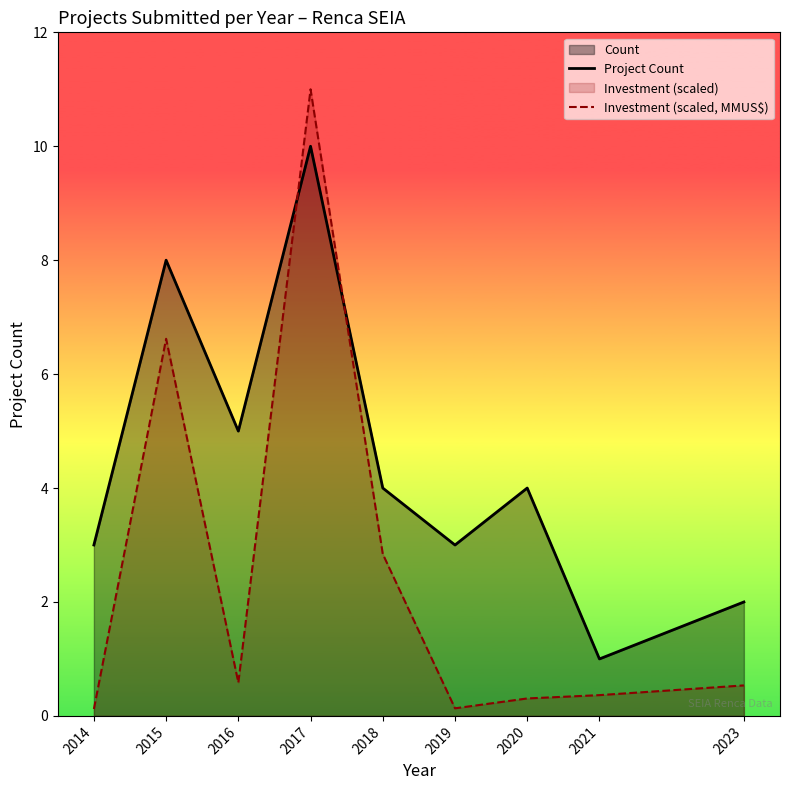

Where is the first local minimum for Investment (scaled, MMUS$)?

2016